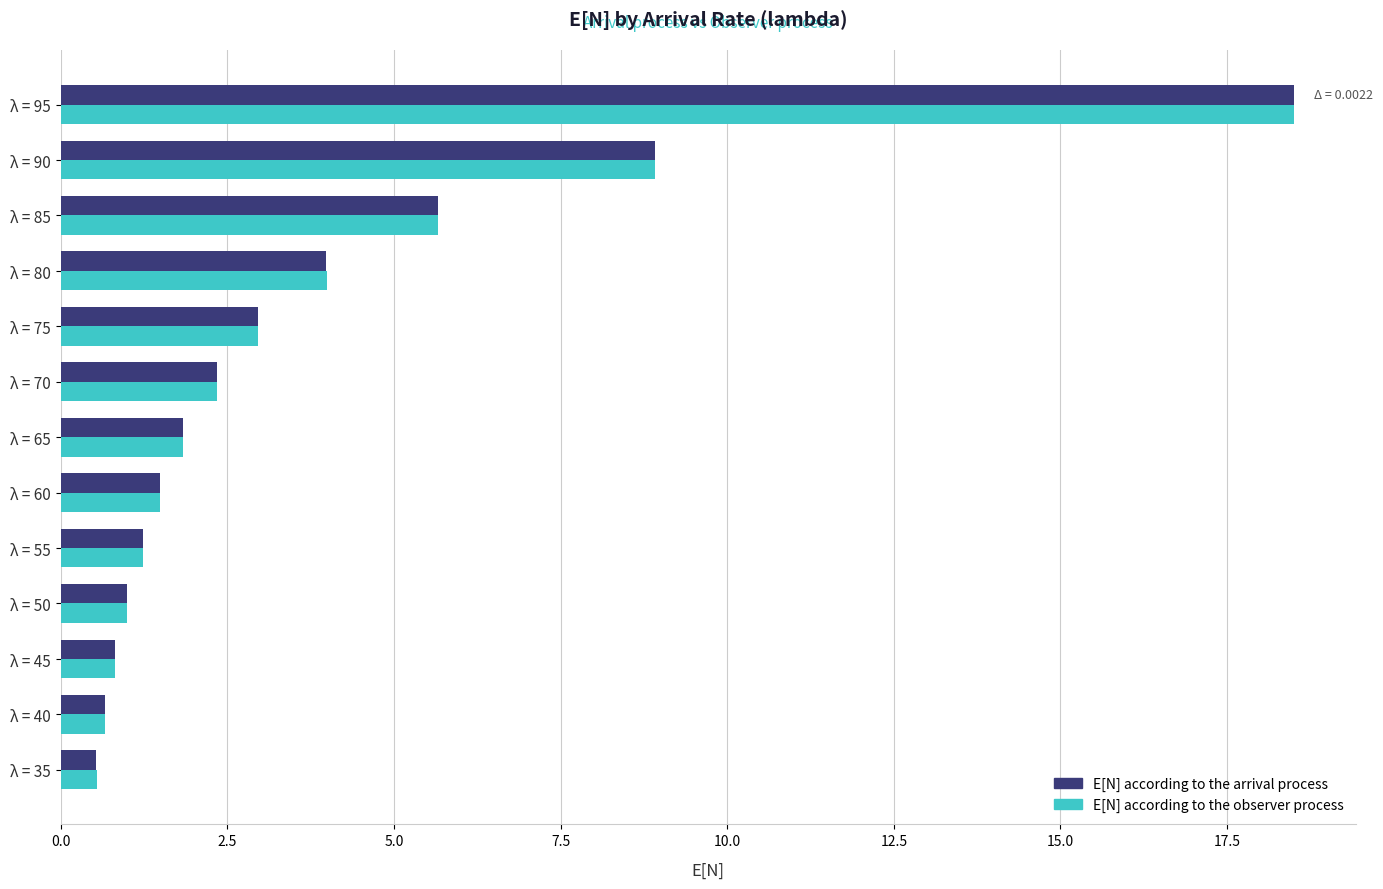

True or false: E[N] according to the arrival process has a value of 0.7 at λ = 40.

True